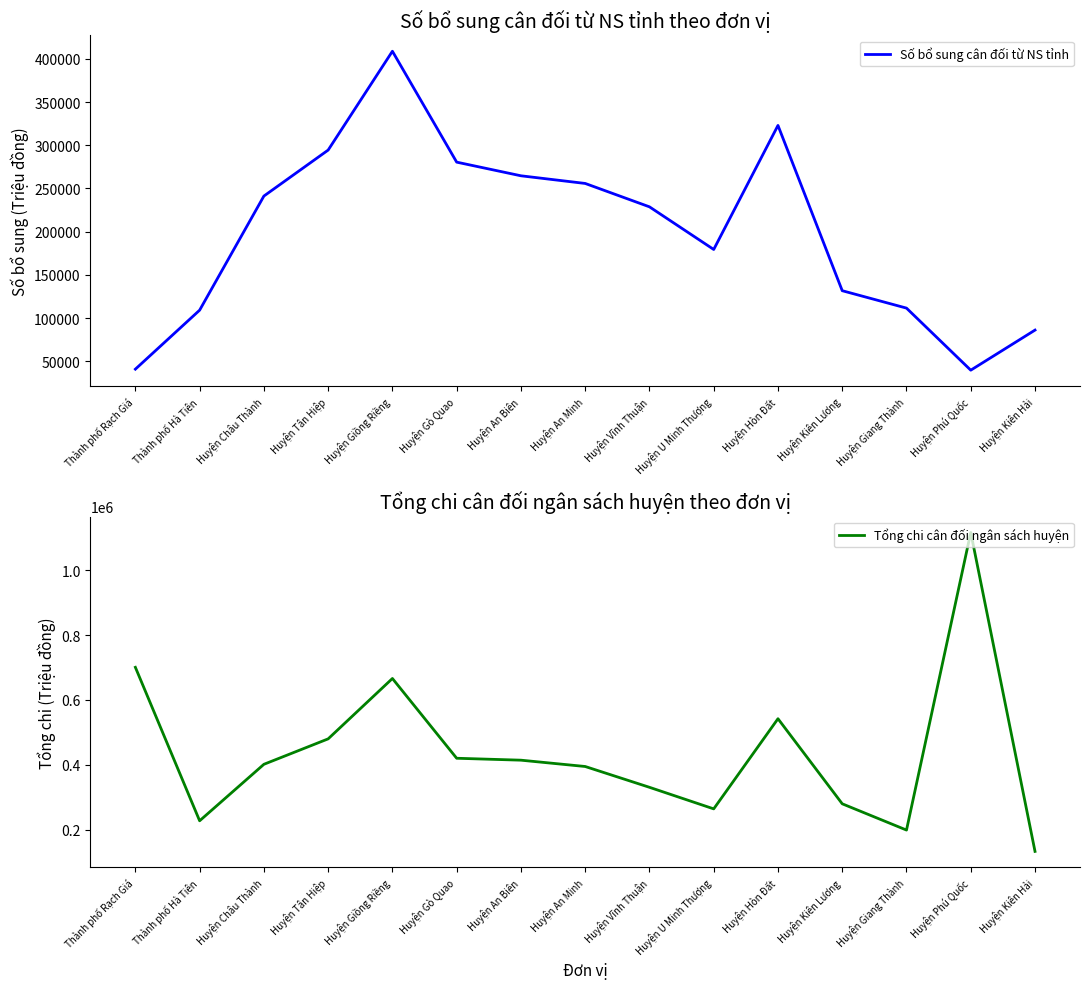

Where does the Số bổ sung cân đối từ NS tỉnh series first go above 228686?

Huyện Châu Thành